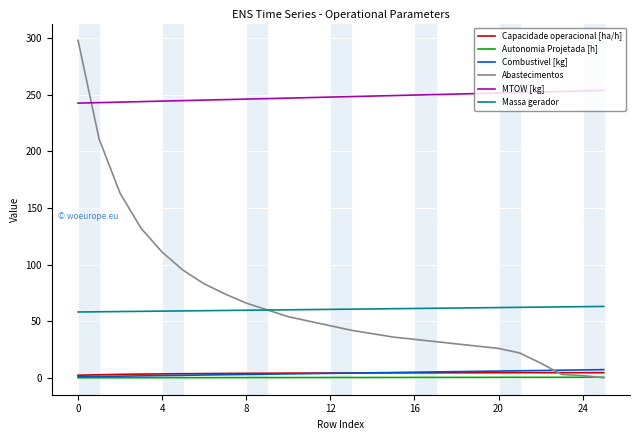

Which series has the widest spread of values?

Abastecimentos